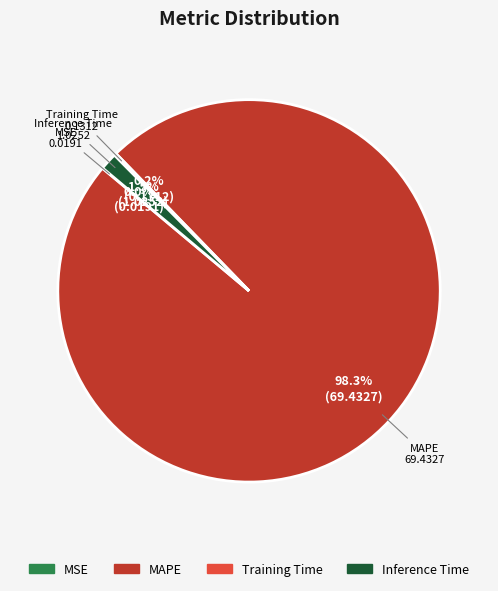

Which category has the biggest portion of the pie?

MAPE